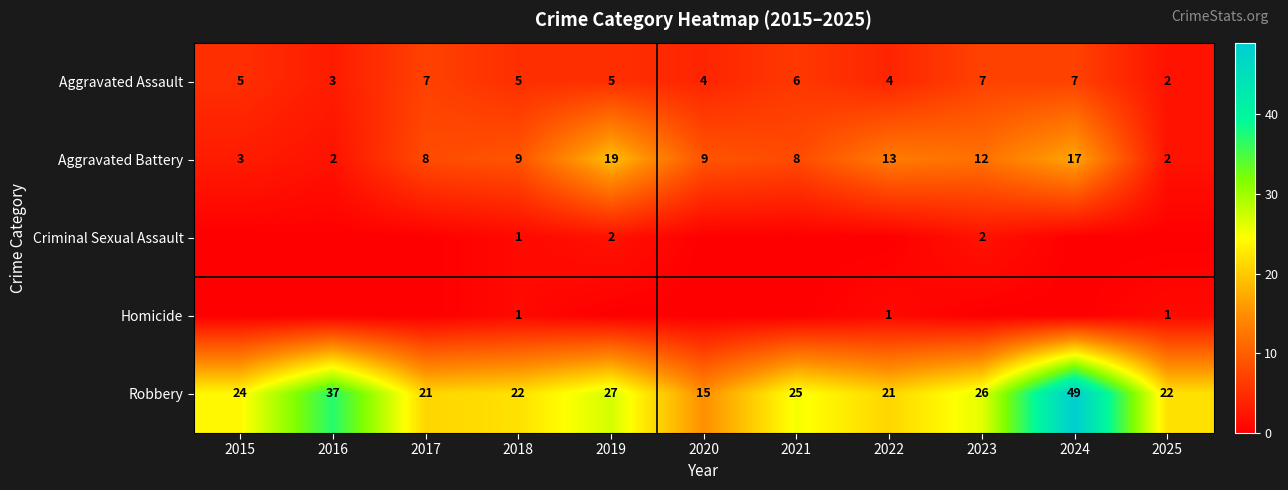

What is the maximum value shown in the chart?

49